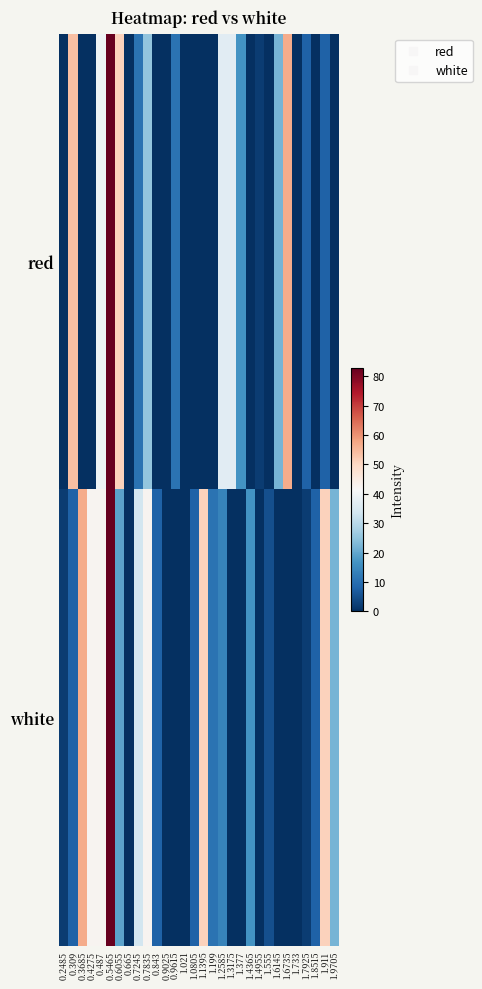

At how many categories does at least one series exceed 64?

1